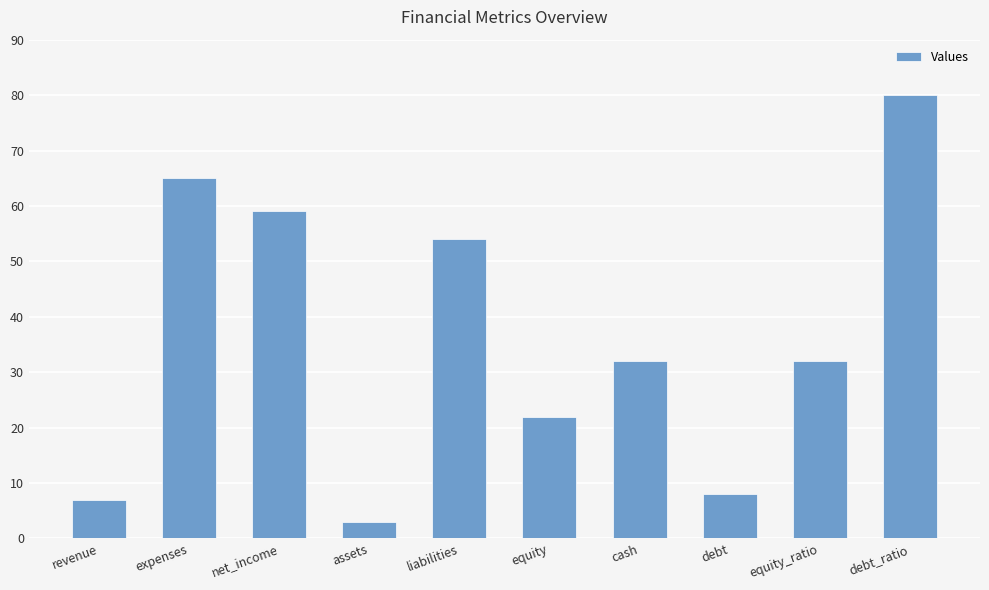

Does the chart contain stacked bars?

No